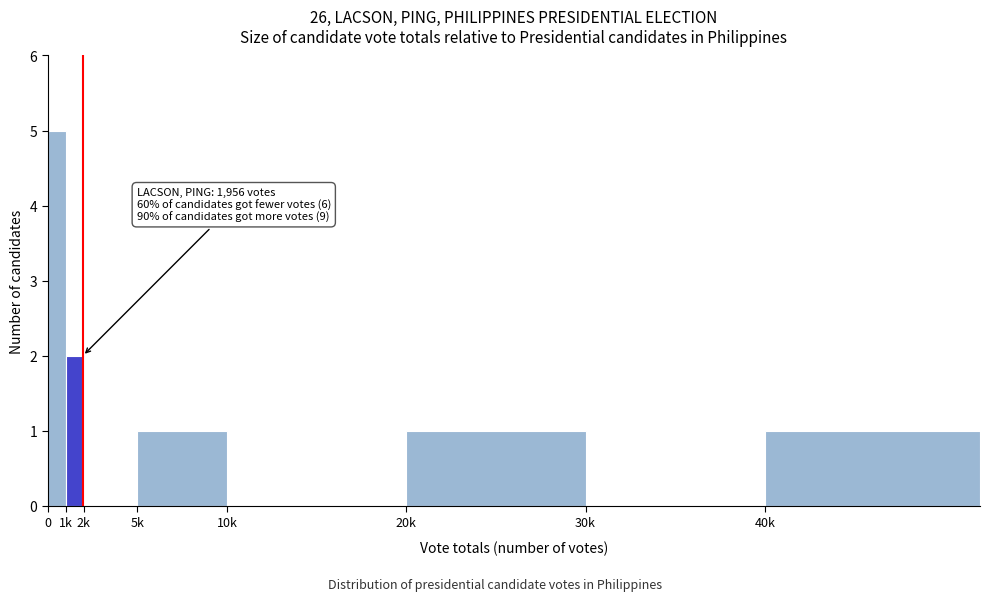

Reading right to left, extract all data points from this chart.

40k=1	30k=0	20k=1	10k=0	5k=1	2k=0	1k=2	0=5